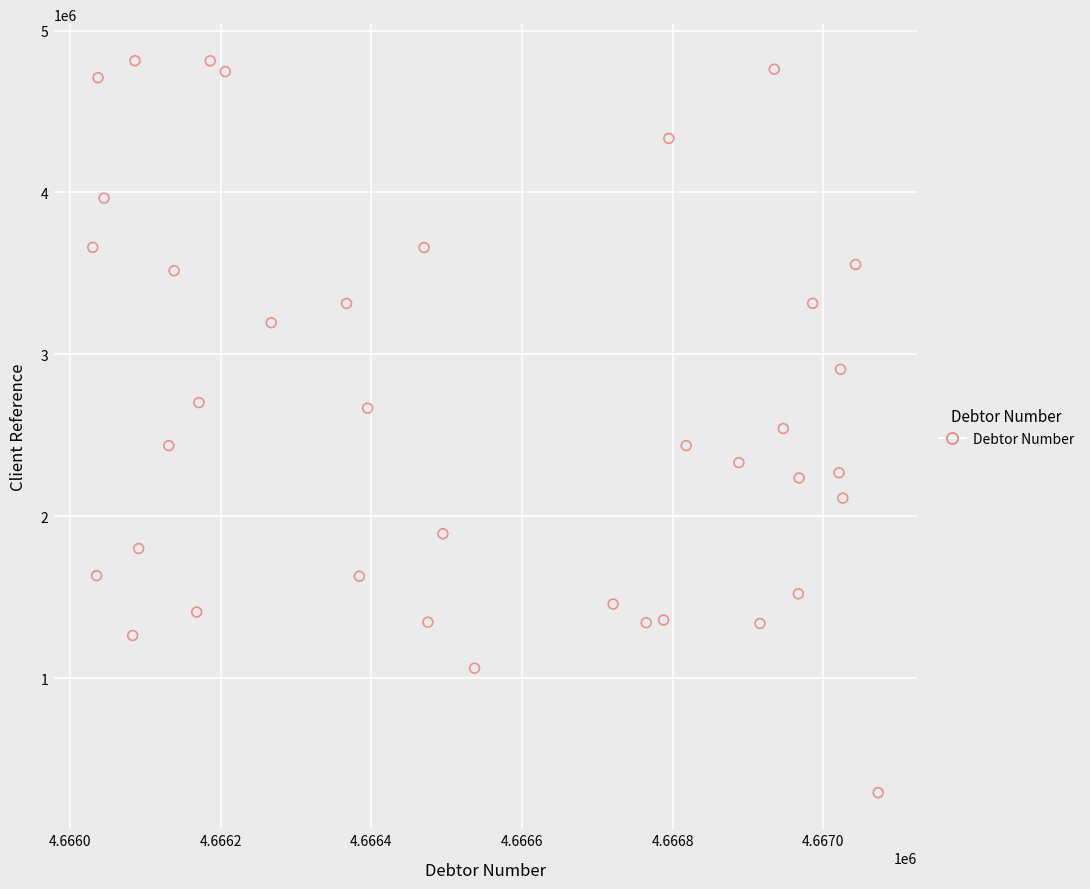

What is the range of X values (max minus min)?

1043